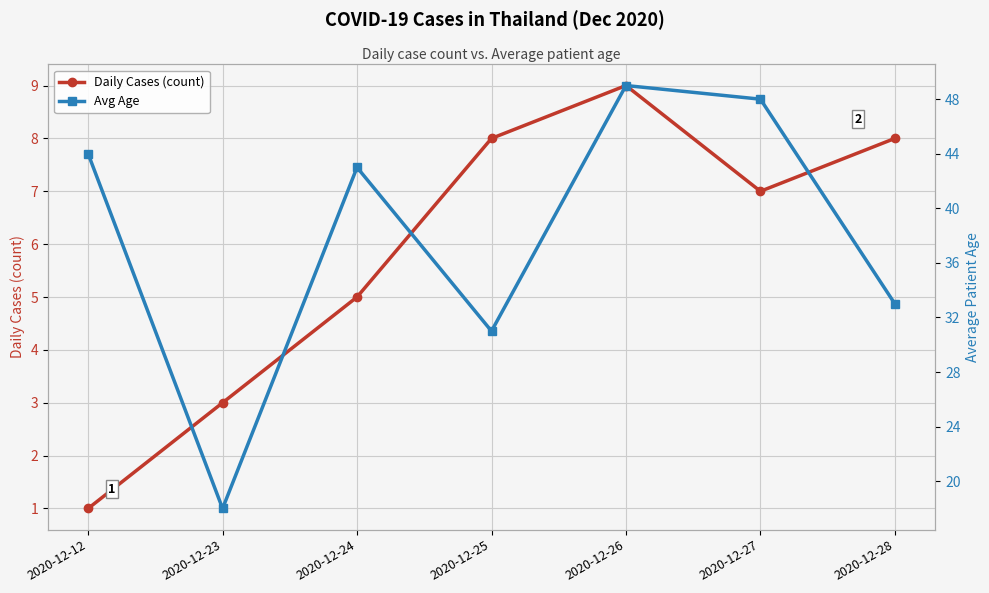

How many lines are shown in the chart?

2